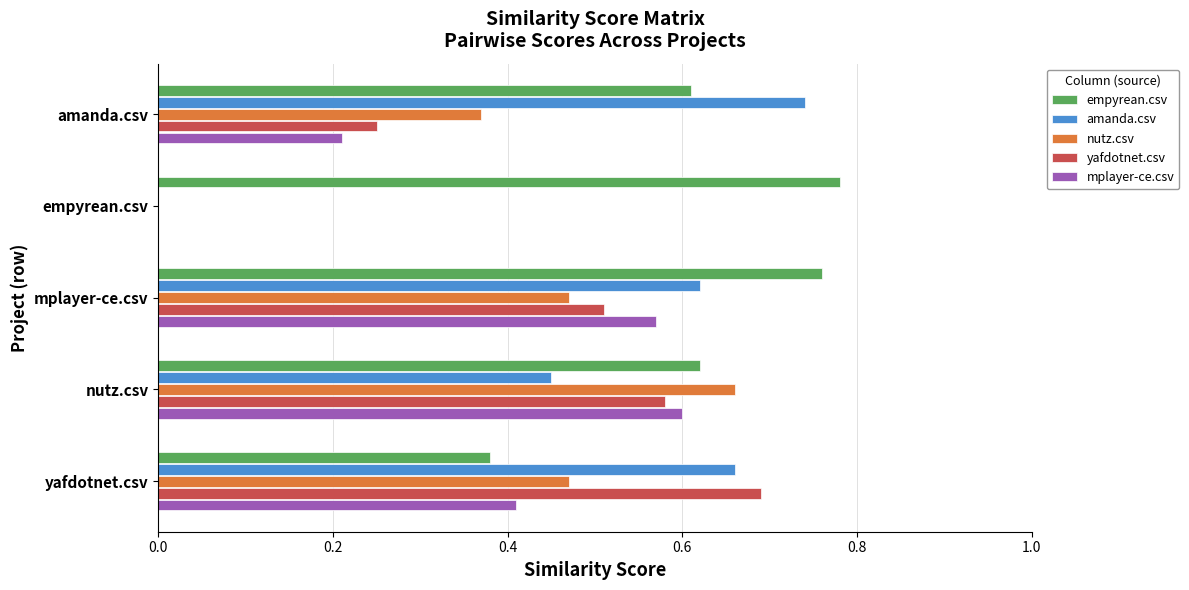

Which series has the largest total across all categories?

empyrean.csv